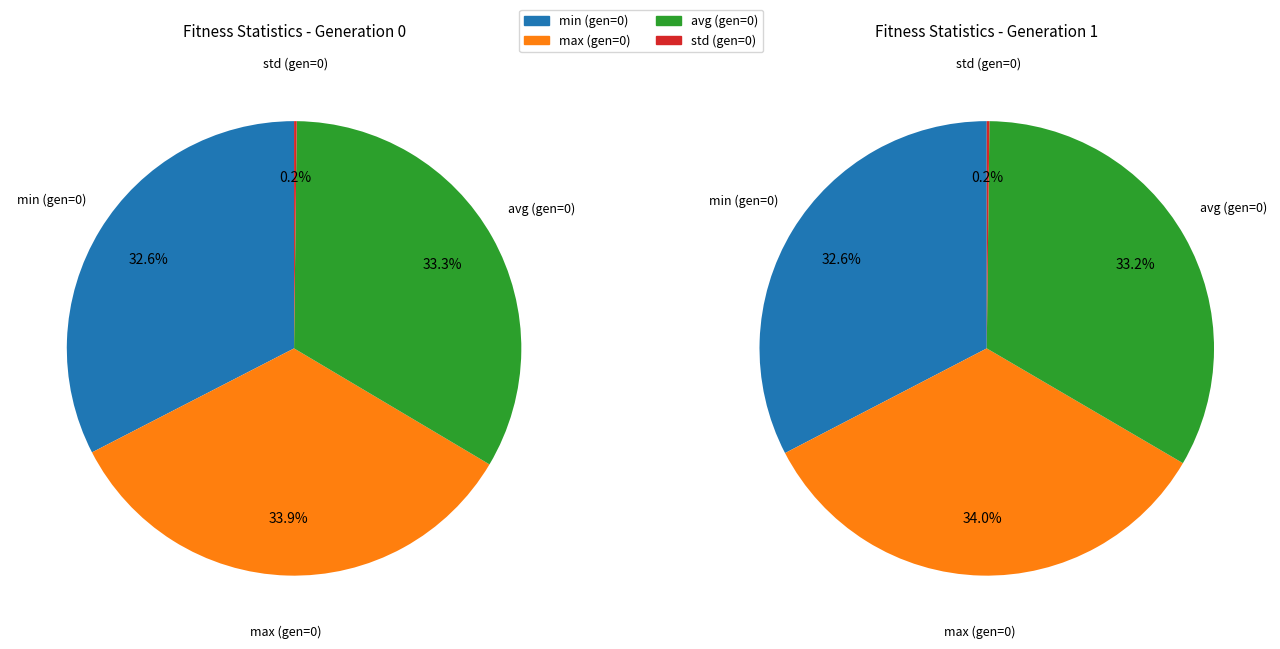

Count the number of slices in the pie.

4